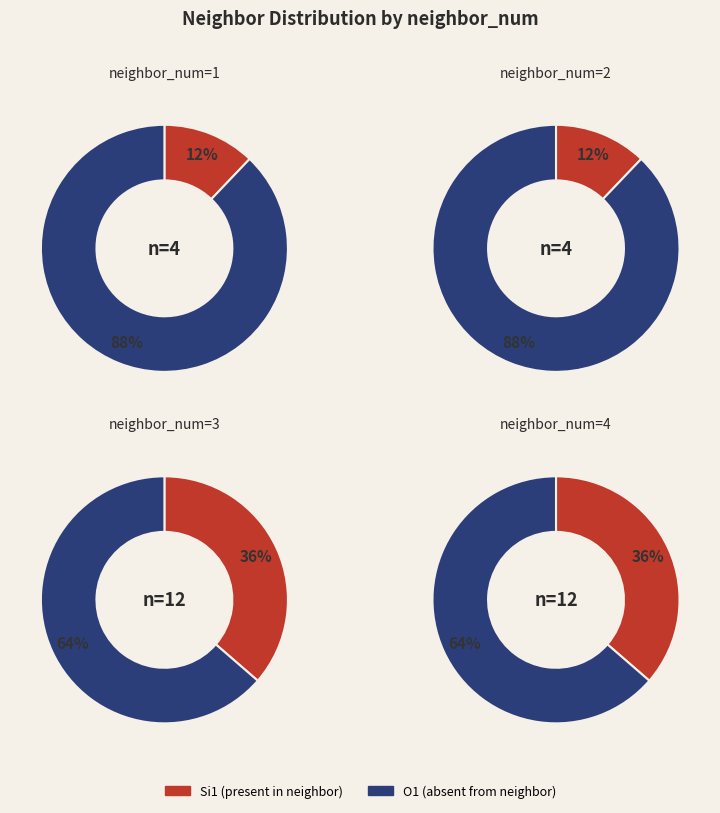

Rank the categories by value from highest to lowest.

3, 2, 1, 0